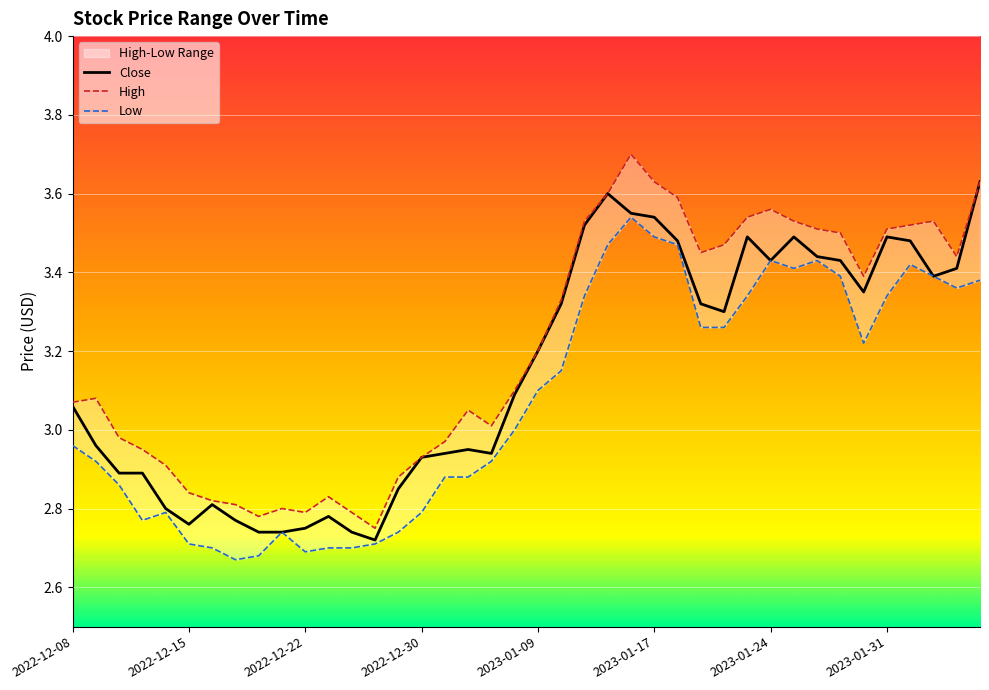

Where is Close nearest to the value 3?

2022-12-09